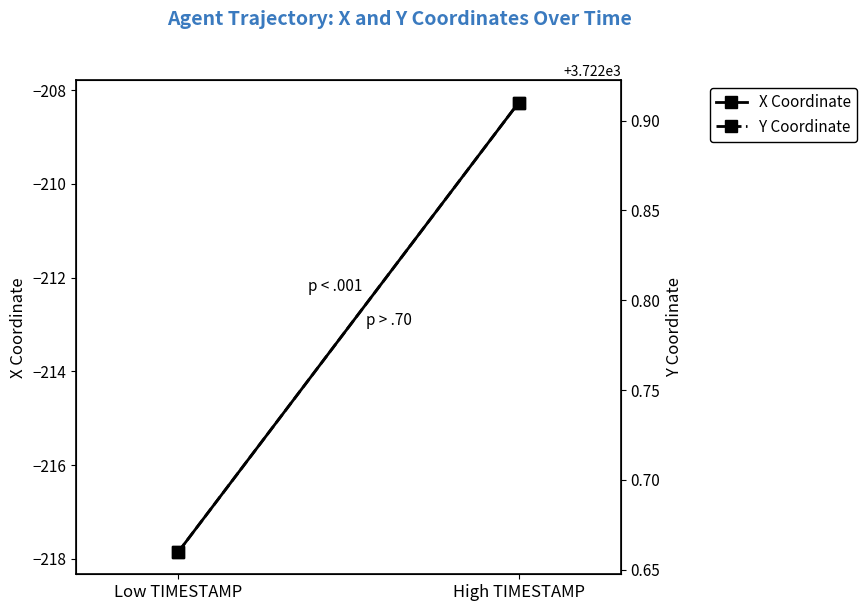

How many lines are shown in the chart?

2